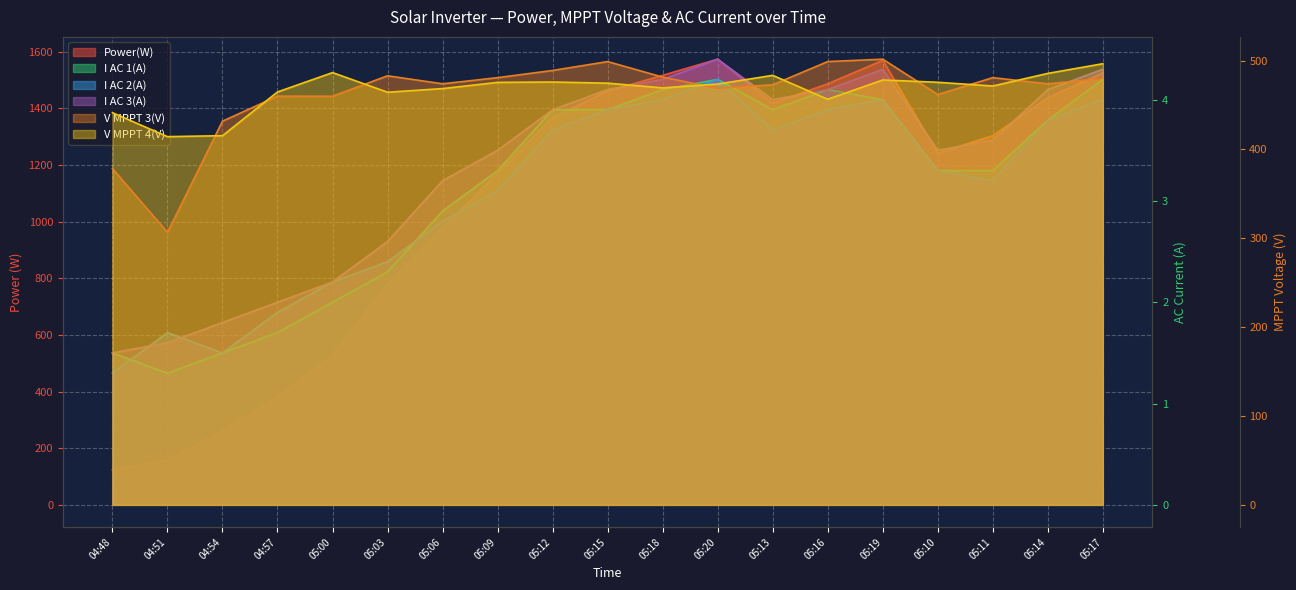

What is the difference between the Power(W) values at 05:10 and 05:13?

176.0